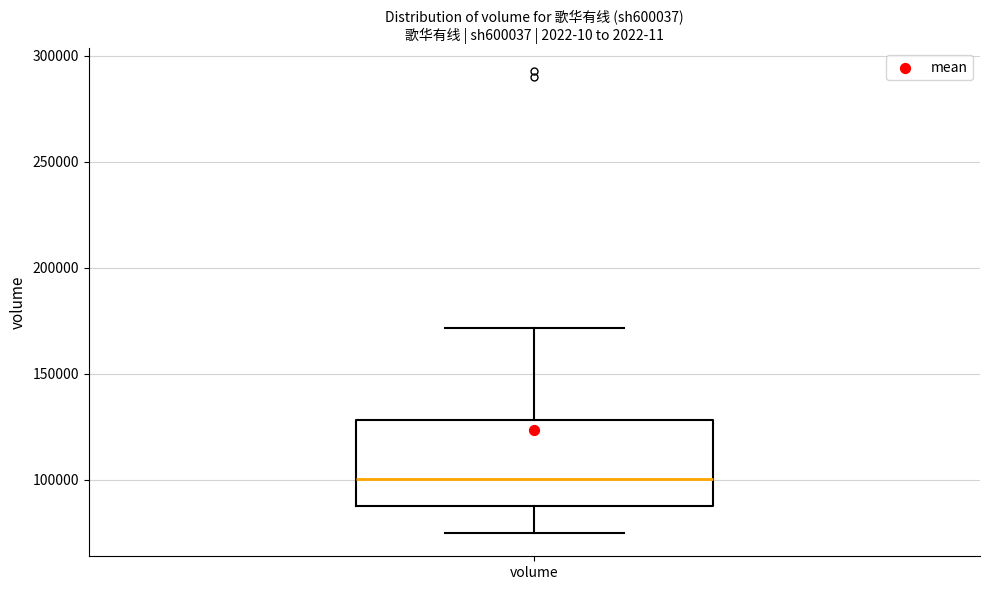

Where is the lower edge of the box for volume on the y-axis? The values are not printed on the chart, so give them approximately, as read against the axis.

85000